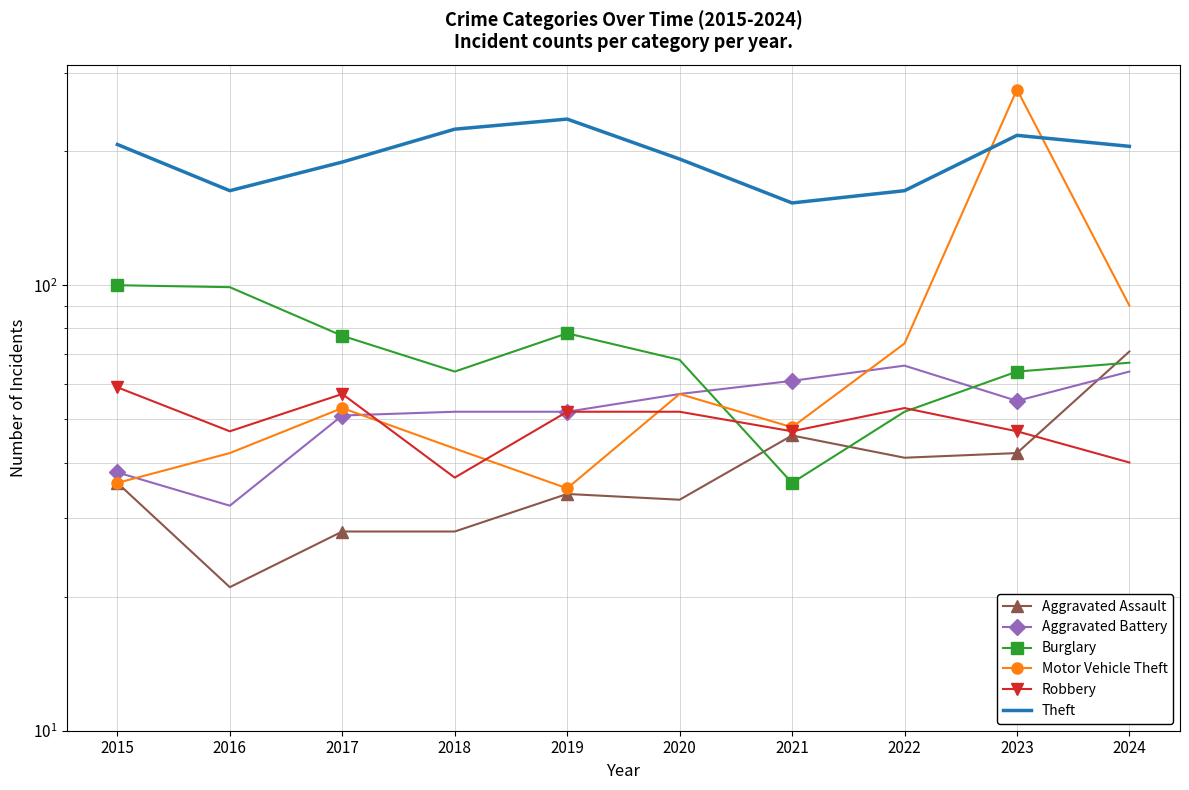

What are all the series names shown in the legend?

Aggravated Assault, Aggravated Battery, Burglary, Motor Vehicle Theft, Robbery, Theft